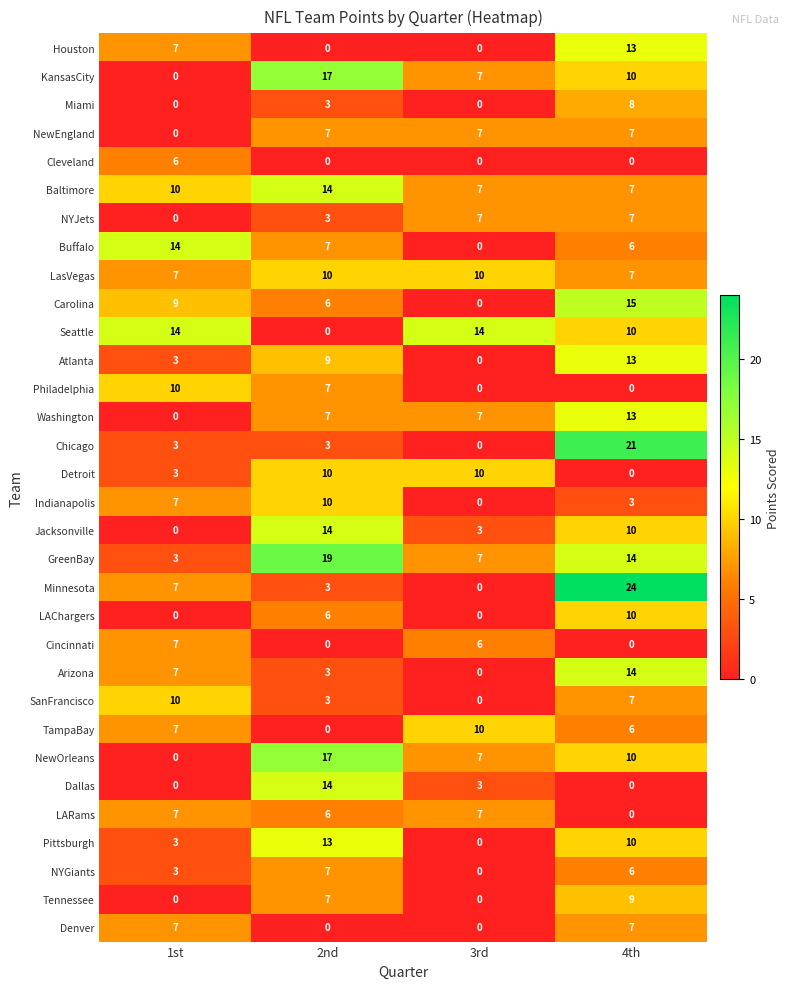

Is the value of Cincinnati at 3rd greater than the value of Pittsburgh at 1st?

Yes